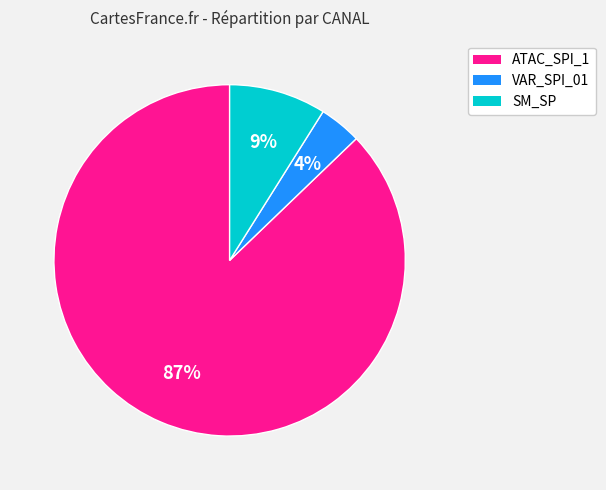

To the nearest percent, what is the average slice percentage?

33%